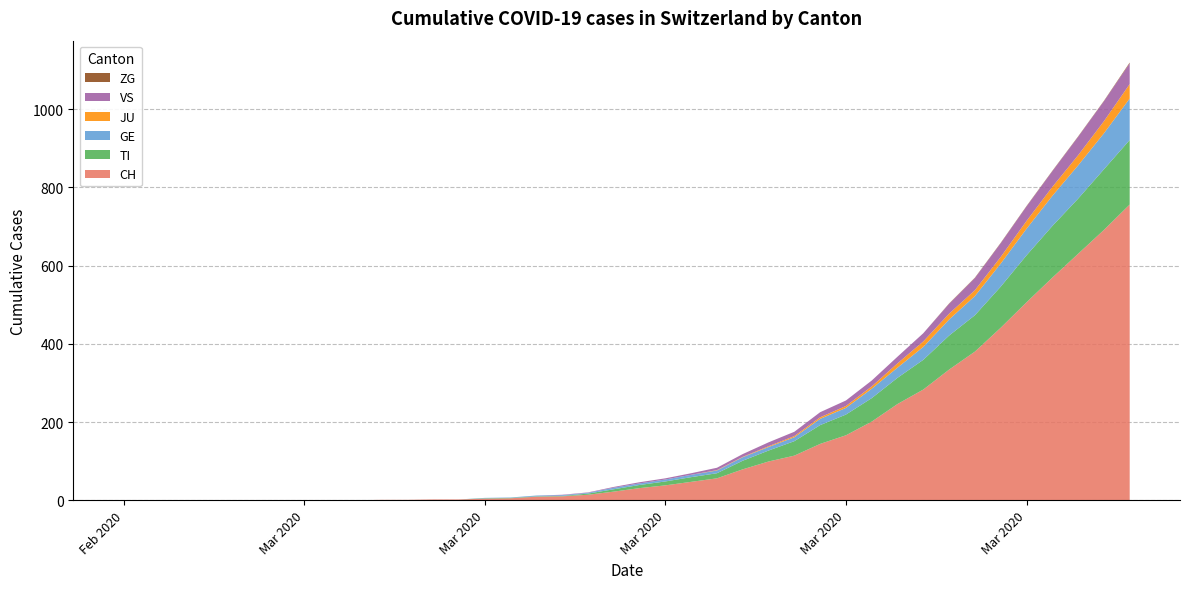

Reading left to right, transcribe all the data shown in this chart.

CH: 2020-02-25=0	2020-02-26=0	2020-02-27=0	2020-02-28=0	2020-02-29=0	2020-03-01=0	2020-03-02=0	2020-03-03=0	2020-03-04=0	2020-03-05=0	2020-03-06=1	2020-03-07=1	2020-03-08=2	2020-03-09=2	2020-03-10=4	2020-03-11=5	2020-03-12=9	2020-03-13=10	2020-03-14=14	2020-03-15=22	2020-03-16=31	2020-03-17=38	2020-03-18=47	2020-03-19=56	2020-03-20=79	2020-03-21=99	2020-03-22=114	2020-03-23=144	2020-03-24=166	2020-03-25=201	2020-03-26=246	2020-03-27=283	2020-03-28=334	2020-03-29=380	2020-03-30=441	2020-03-31=506	2020-04-01=569	2020-04-02=630	2020-04-03=691	2020-04-04=756
TI: 2020-02-25=0	2020-02-26=0	2020-02-27=0	2020-02-28=0	2020-02-29=0	2020-03-01=0	2020-03-02=0	2020-03-03=0	2020-03-04=0	2020-03-05=0	2020-03-06=0	2020-03-07=0	2020-03-08=0	2020-03-09=0	2020-03-10=1	2020-03-11=1	2020-03-12=1	2020-03-13=1	2020-03-14=3	2020-03-15=6	2020-03-16=8	2020-03-17=10	2020-03-18=12	2020-03-19=13	2020-03-20=22	2020-03-21=28	2020-03-22=37	2020-03-23=48	2020-03-24=53	2020-03-25=60	2020-03-26=67	2020-03-27=76	2020-03-28=87	2020-03-29=93	2020-03-30=105	2020-03-31=120	2020-04-01=132	2020-04-02=141	2020-04-03=155	2020-04-04=165
GE: 2020-02-25=0	2020-02-26=0	2020-02-27=0	2020-02-28=0	2020-02-29=0	2020-03-01=0	2020-03-02=0	2020-03-03=0	2020-03-04=0	2020-03-05=0	2020-03-06=0	2020-03-07=0	2020-03-08=0	2020-03-09=0	2020-03-10=1	2020-03-11=1	2020-03-12=2	2020-03-13=2	2020-03-14=2	2020-03-15=4	2020-03-16=4	2020-03-17=5	2020-03-18=6	2020-03-19=7	2020-03-20=9	2020-03-21=9	2020-03-22=10	2020-03-23=16	2020-03-24=17	2020-03-25=24	2020-03-26=26	2020-03-27=33	2020-03-28=41	2020-03-29=49	2020-03-30=59	2020-03-31=68	2020-04-01=77	2020-04-02=85	2020-04-03=92	2020-04-04=106
JU: 2020-02-25=0	2020-02-26=0	2020-02-27=0	2020-02-28=0	2020-02-29=0	2020-03-01=0	2020-03-02=0	2020-03-03=0	2020-03-04=0	2020-03-05=0	2020-03-06=0	2020-03-07=0	2020-03-08=0	2020-03-09=0	2020-03-10=0	2020-03-11=0	2020-03-12=0	2020-03-13=0	2020-03-14=0	2020-03-15=0	2020-03-16=0	2020-03-17=0	2020-03-18=0	2020-03-19=1	2020-03-20=1	2020-03-21=2	2020-03-22=3	2020-03-23=4	2020-03-24=5	2020-03-25=6	2020-03-26=11	2020-03-27=14	2020-03-28=15	2020-03-29=15	2020-03-30=17	2020-03-31=20	2020-04-01=23	2020-04-02=26	2020-04-03=31	2020-04-04=37
VS: 2020-02-25=0	2020-02-26=0	2020-02-27=0	2020-02-28=0	2020-02-29=0	2020-03-01=0	2020-03-02=0	2020-03-03=0	2020-03-04=0	2020-03-05=0	2020-03-06=0	2020-03-07=0	2020-03-08=0	2020-03-09=0	2020-03-10=0	2020-03-11=0	2020-03-12=0	2020-03-13=1	2020-03-14=1	2020-03-15=2	2020-03-16=3	2020-03-17=3	2020-03-18=4	2020-03-19=6	2020-03-20=7	2020-03-21=10	2020-03-22=11	2020-03-23=13	2020-03-24=14	2020-03-25=15	2020-03-26=17	2020-03-27=21	2020-03-28=25	2020-03-29=31	2020-03-30=35	2020-03-31=37	2020-04-01=40	2020-04-02=47	2020-04-03=51	2020-04-04=53
ZG: 2020-02-25=0	2020-02-26=0	2020-02-27=0	2020-02-28=0	2020-02-29=0	2020-03-01=0	2020-03-02=0	2020-03-03=0	2020-03-04=0	2020-03-05=0	2020-03-06=0	2020-03-07=0	2020-03-08=0	2020-03-09=0	2020-03-10=0	2020-03-11=0	2020-03-12=0	2020-03-13=0	2020-03-14=0	2020-03-15=0	2020-03-16=0	2020-03-17=0	2020-03-18=0	2020-03-19=0	2020-03-20=0	2020-03-21=0	2020-03-22=0	2020-03-23=0	2020-03-24=0	2020-03-25=0	2020-03-26=0	2020-03-27=0	2020-03-28=1	2020-03-29=1	2020-03-30=1	2020-03-31=1	2020-04-01=1	2020-04-02=1	2020-04-03=1	2020-04-04=2